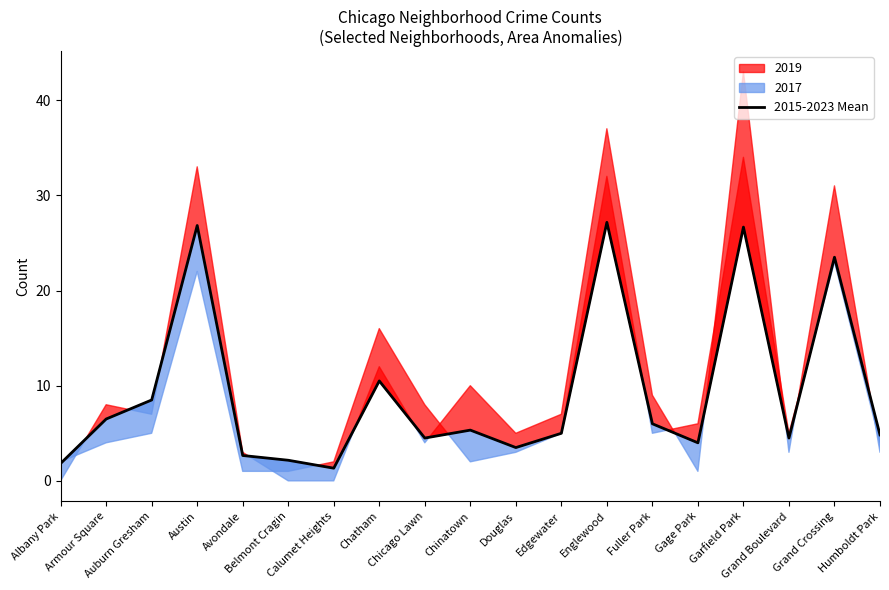

Is it true that the value at Humboldt Park is 4.8?

True